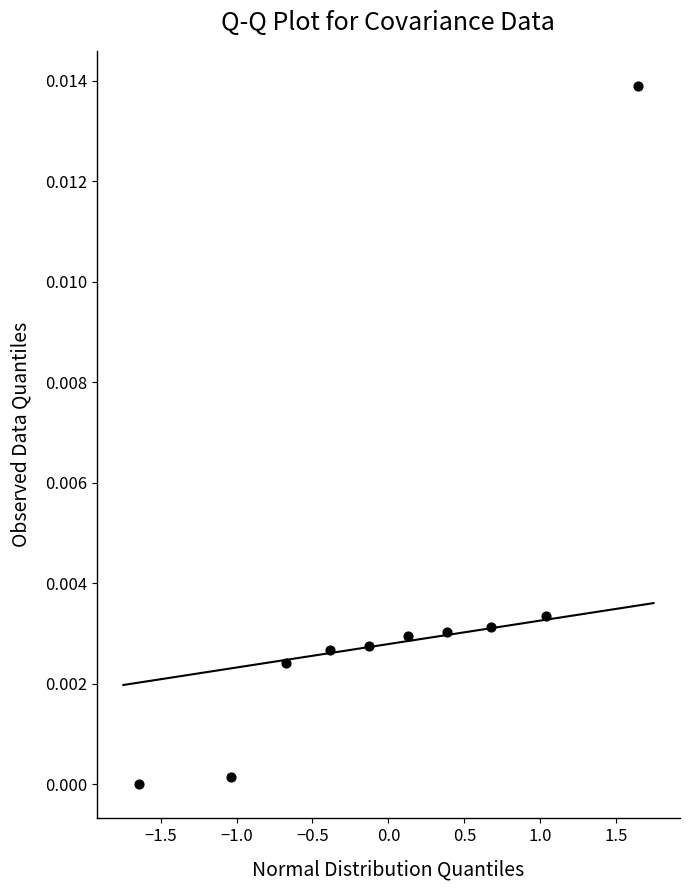

What is the range of X values (max minus min)?

3.3